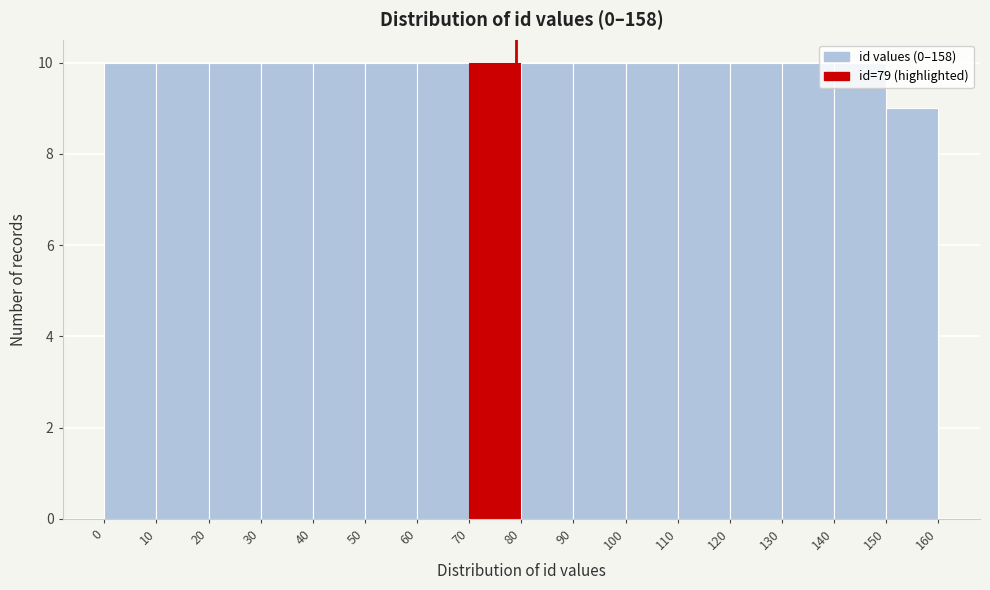

Reading left to right, list every bar in this chart as the range it spans on the x-axis followed by its height. The values are not printed on the chart, so give them approximately, as read against the axis.

0 to 10: 10
10 to 20: 10
20 to 30: 10
30 to 40: 10
40 to 50: 10
50 to 60: 10
60 to 70: 10
70 to 80: 10
80 to 90: 10
90 to 100: 10
100 to 110: 10
110 to 120: 10
120 to 130: 10
130 to 140: 10
140 to 150: 10
150 to 160: 9